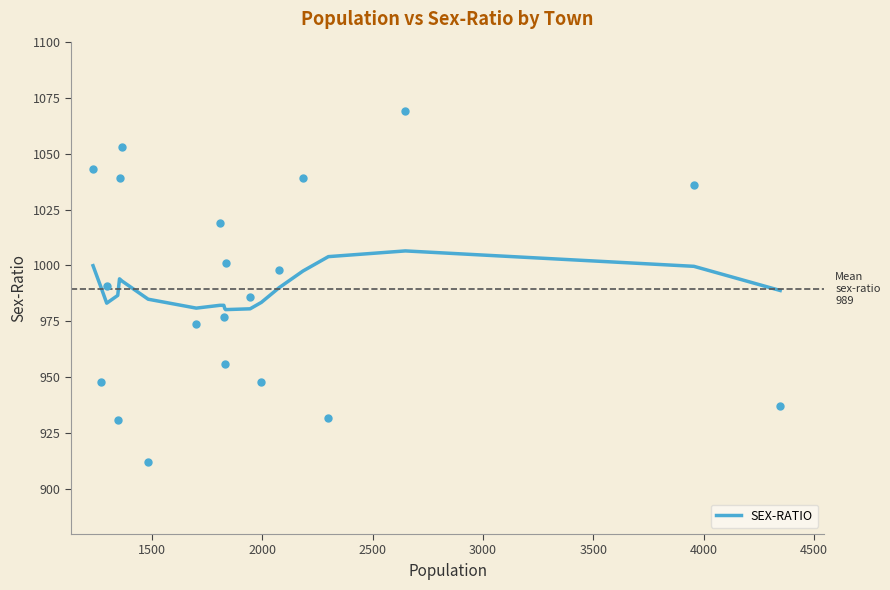

What is the maximum value for SEX-RATIO?

1006.5